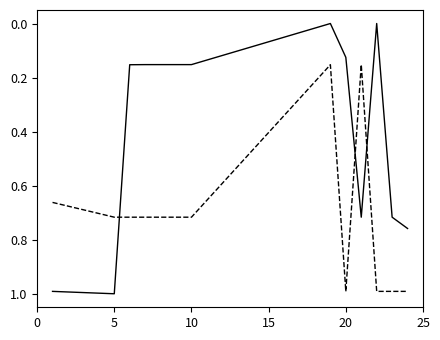

What is the greatest value displayed?

1.0